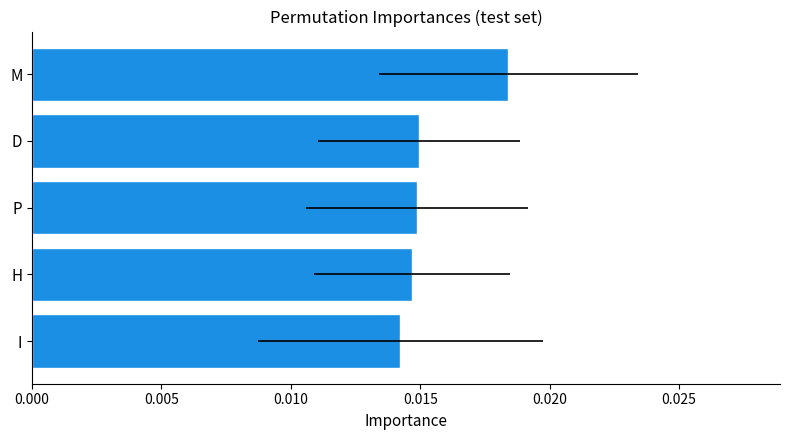

The value at I is 0.0. True or false?

True